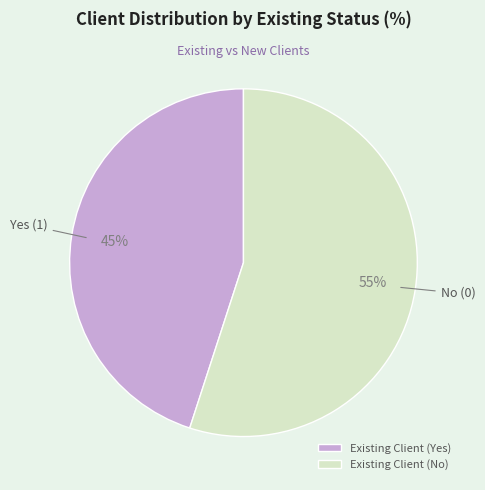

Which category has the biggest portion of the pie?

Existing Client (No)